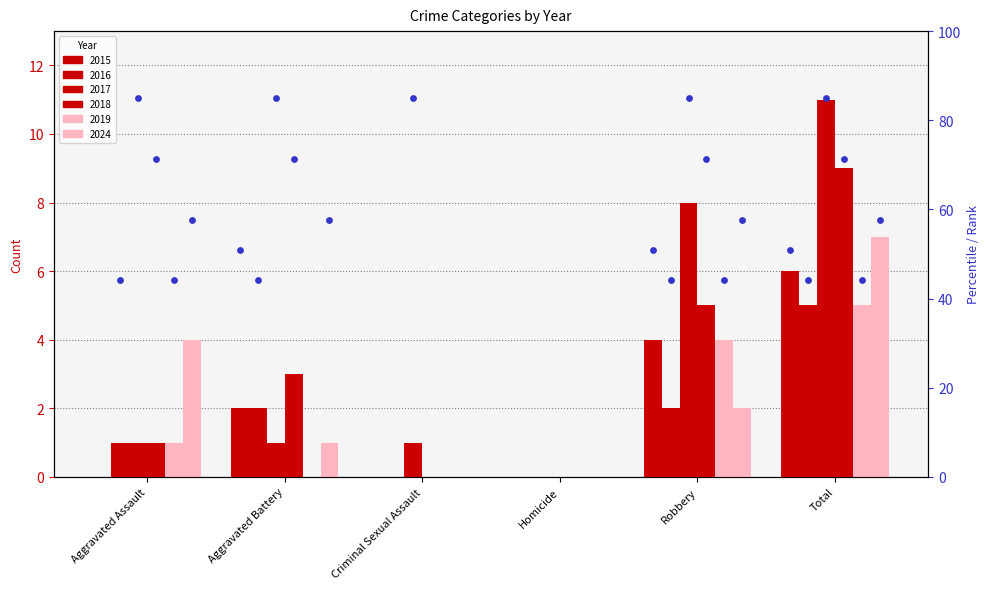

Which series has the largest Y range (max minus min)?

2017